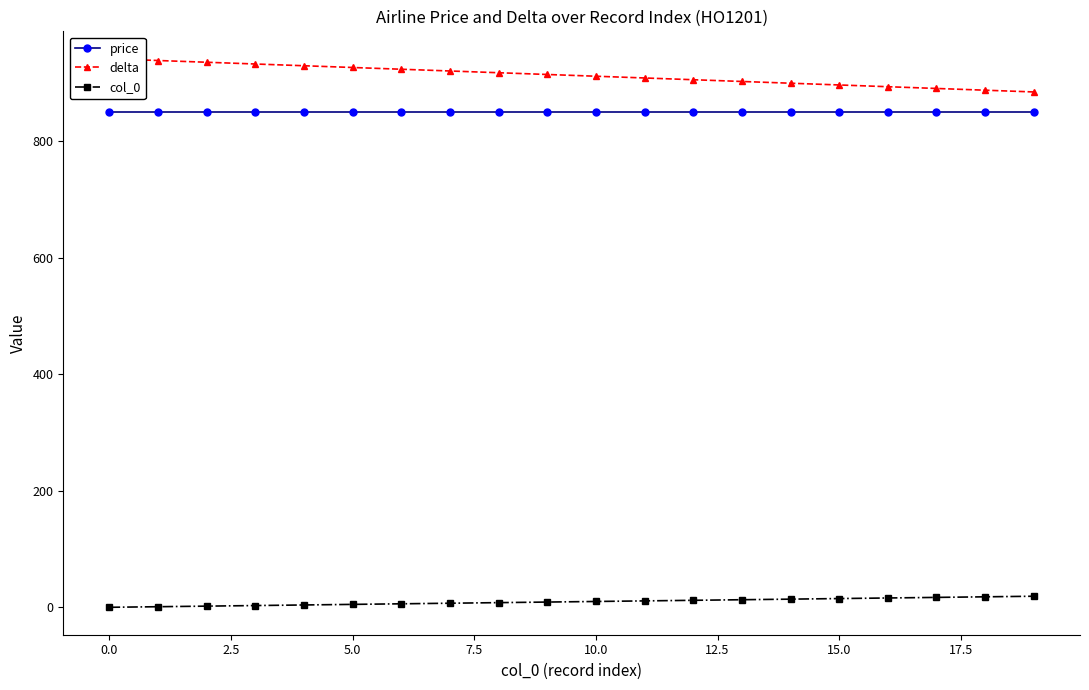

True or false: col_0 and price intersect in this chart.

False